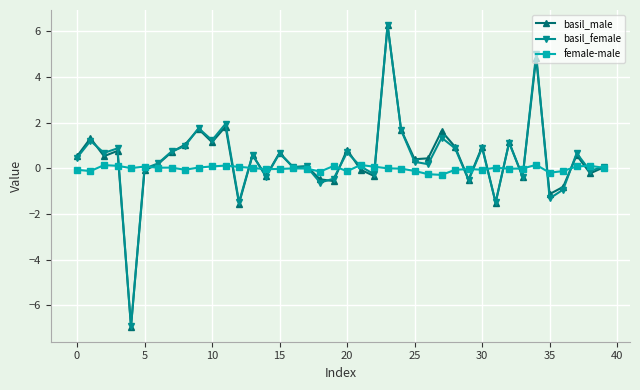

What is the highest value of the basil_male series?

6.3